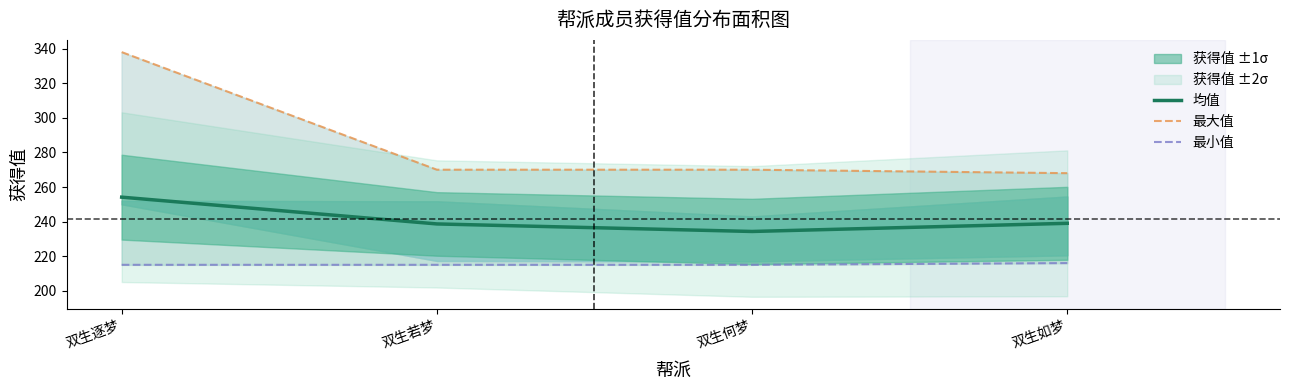

What is the label of the 3rd point from the left?

双生何梦